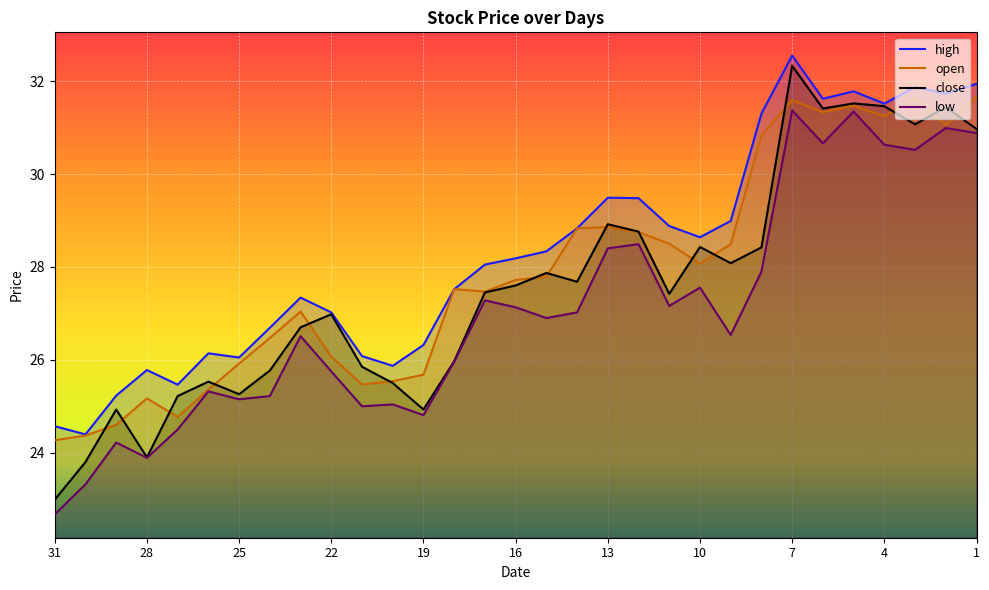

Where is high nearest to the value 28?

17